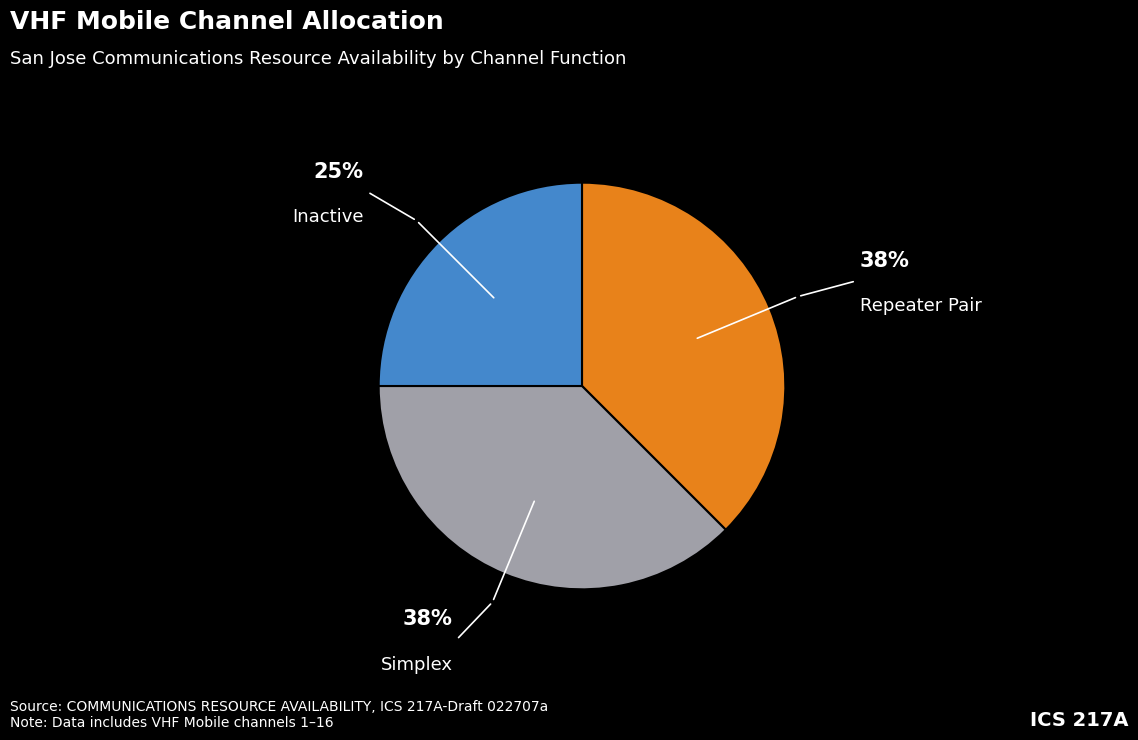

Do Simplex and Repeater Pair together represent more than half of the pie?

Yes